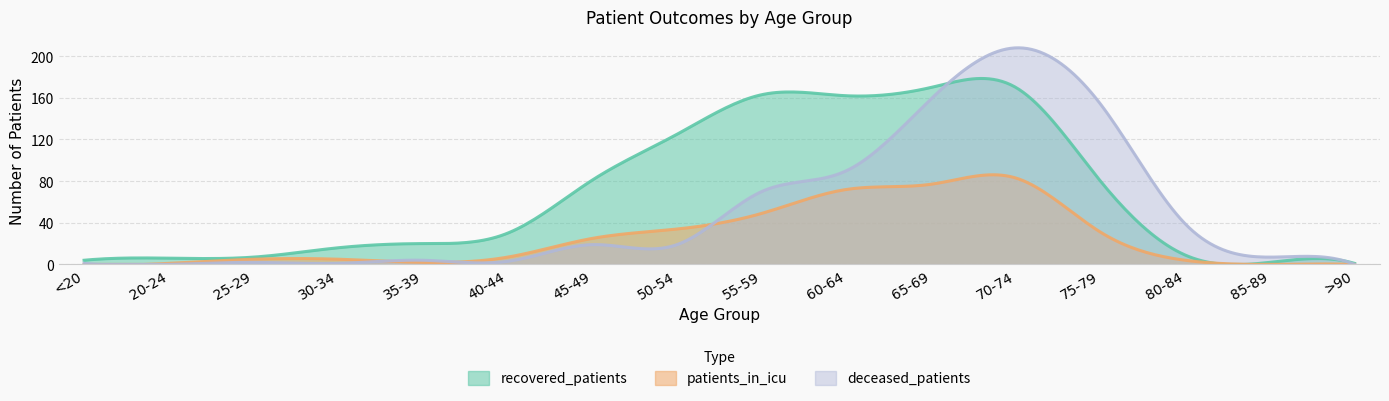

Which series changed the most between 40-44 and 55-59?

recovered_patients